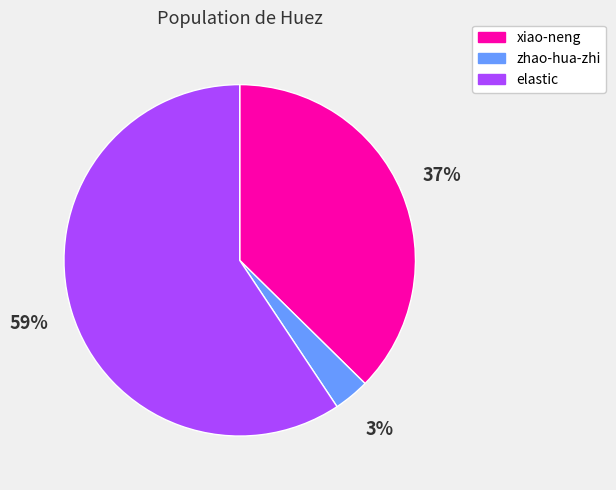

Is it true that elastic is 48% of the pie?

False